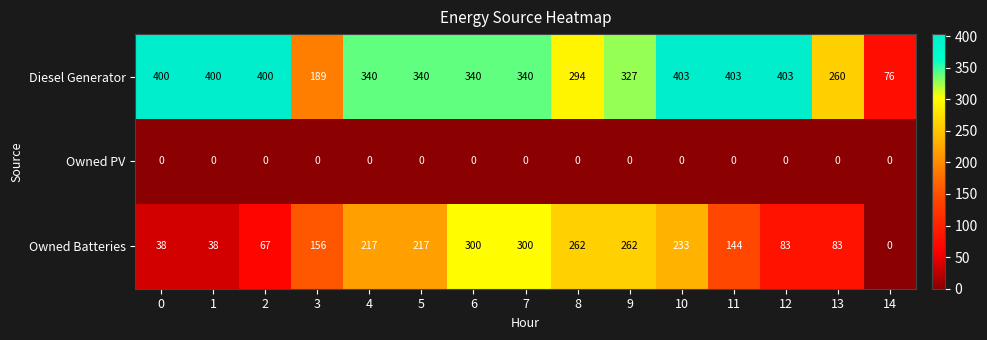

Rank the series at 6 from highest to lowest value.

Diesel Generator, Owned Batteries, Owned PV